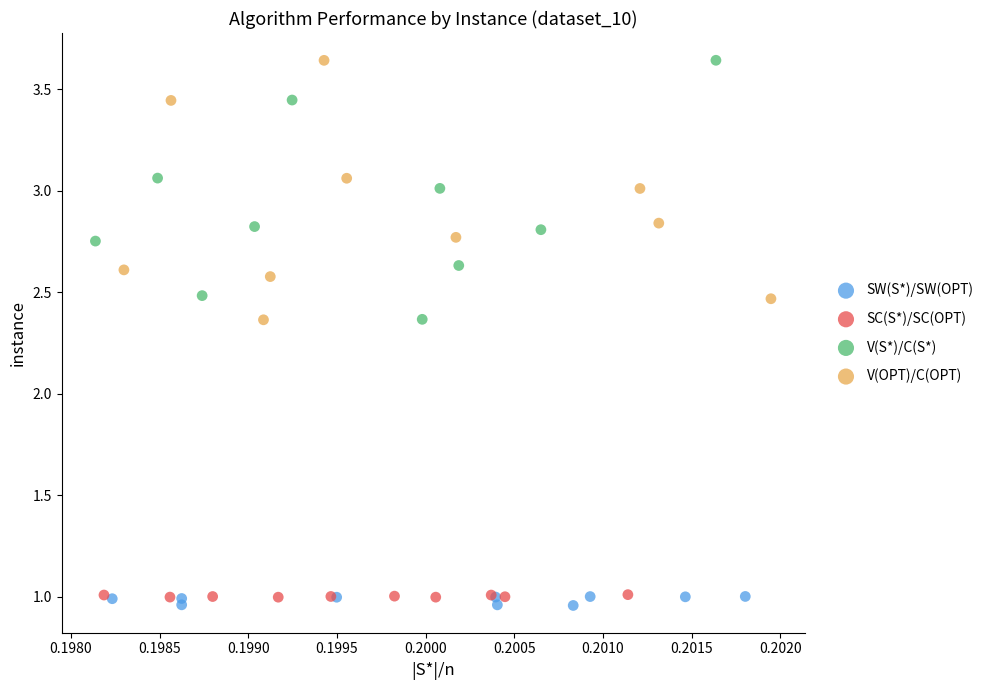

Which series has the widest spread of Y values?

V(OPT)/C(OPT)